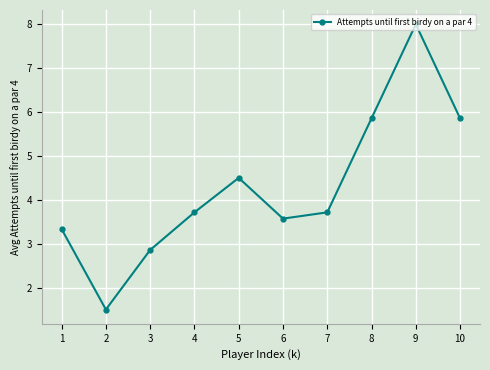

How many points are higher than both their immediate neighbors (excluding endpoints)?

2